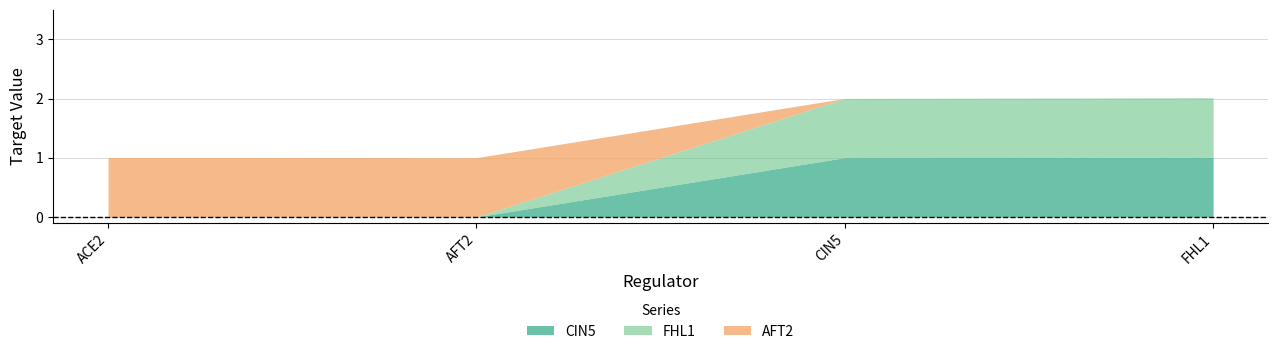

Reading left to right, what are all the values shown in this chart?

CIN5: 0.0	0.0	1.0	1.0
FHL1: 0.0	0.0	1.0	1.0
AFT2: 1.0	1.0	0.0	0.0